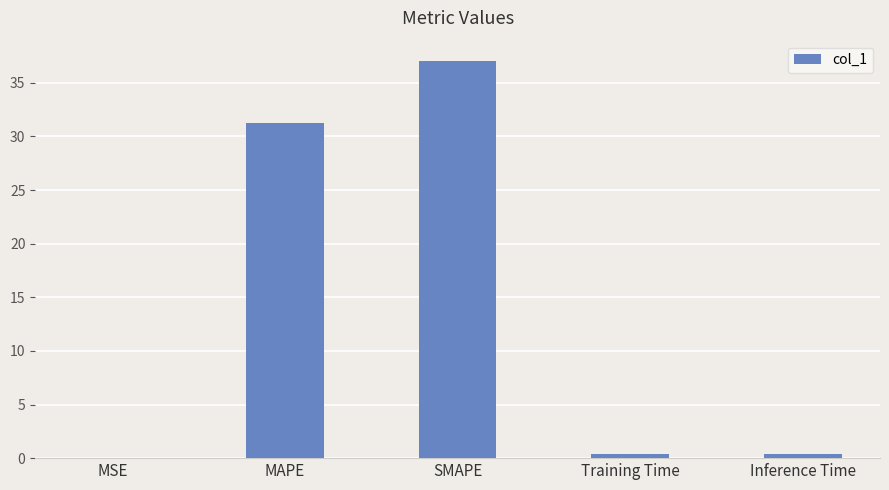

What is the change in value from MSE to MAPE?

+31.3